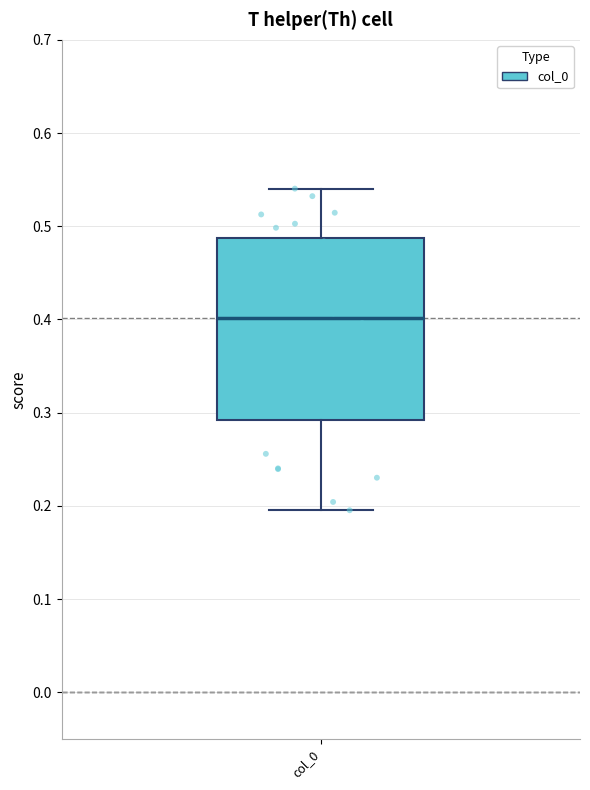

Read this box plot against the y-axis: the position of the median line, the range covered by the box, and the ends of both whiskers. The values are not printed on the chart, so give them approximately, as read against the axis.

median 0.40, box 0.29 to 0.49, whiskers 0.20 to 0.54